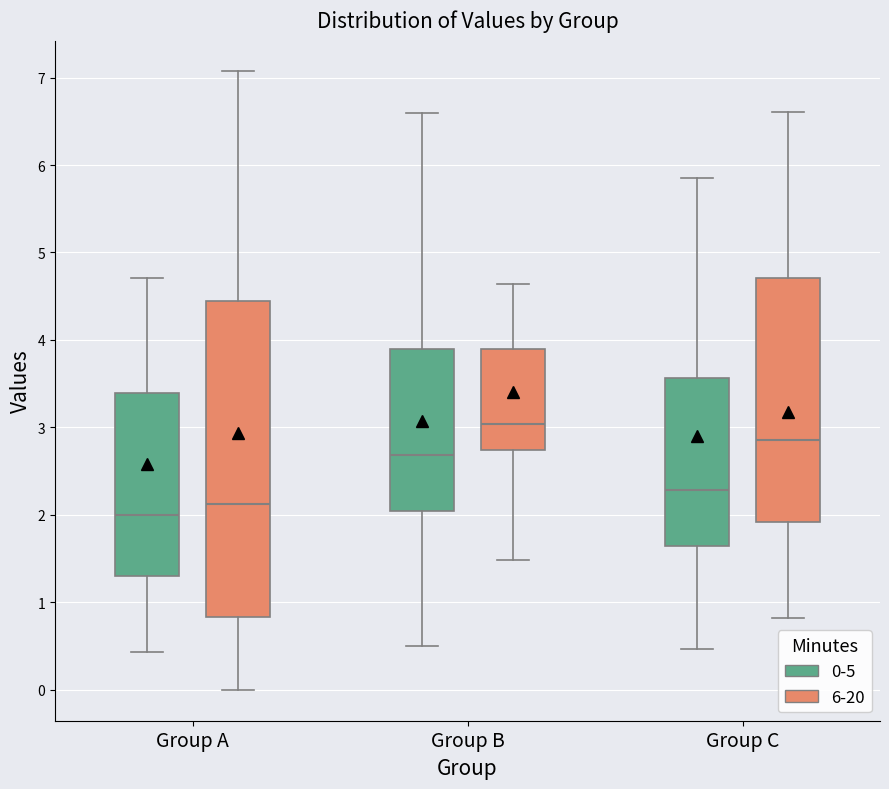

Which box has the lowest median line?

Group A (0-5)